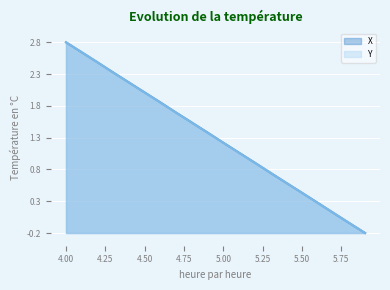

True or false: Y has more than 1 interior local peaks.

False